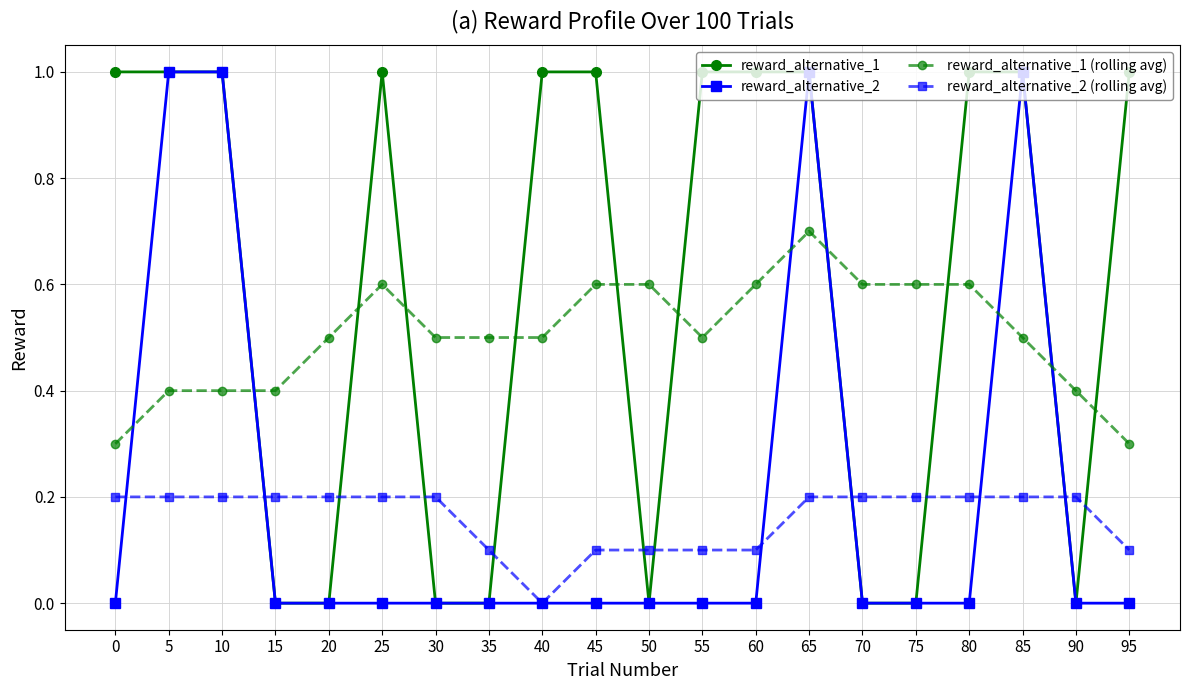

How many data points in reward_alternative_2 (rolling avg) are above 0?

19